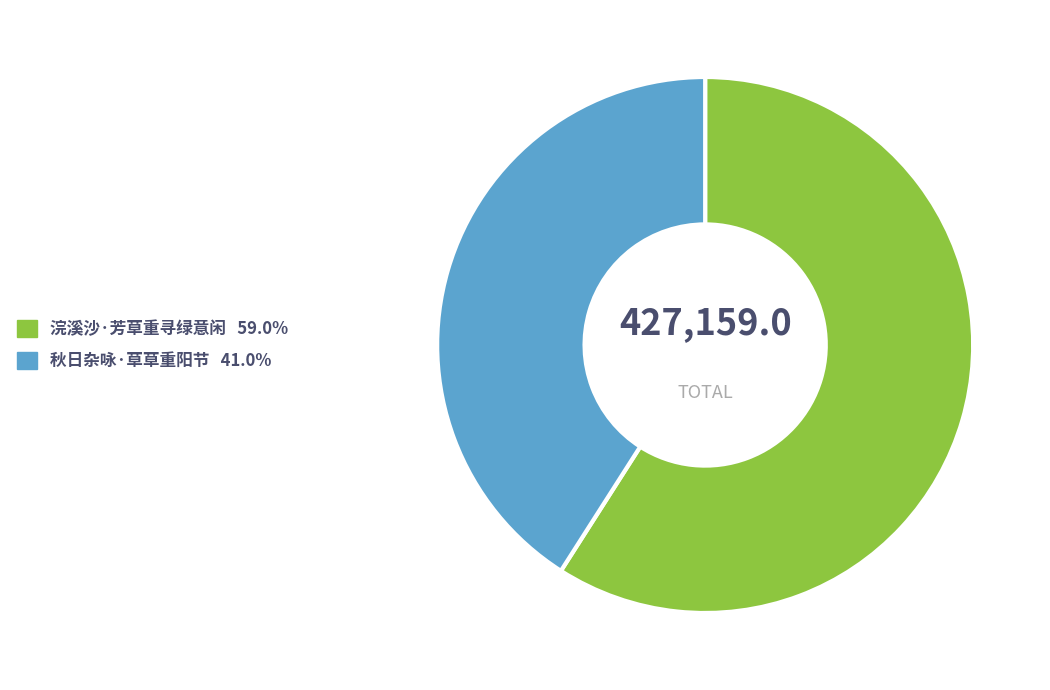

Approximately how many times larger is the value at 浣溪沙·芳草重寻绿意闲 compared to 秋日杂咏·草草重阳节?

1.4